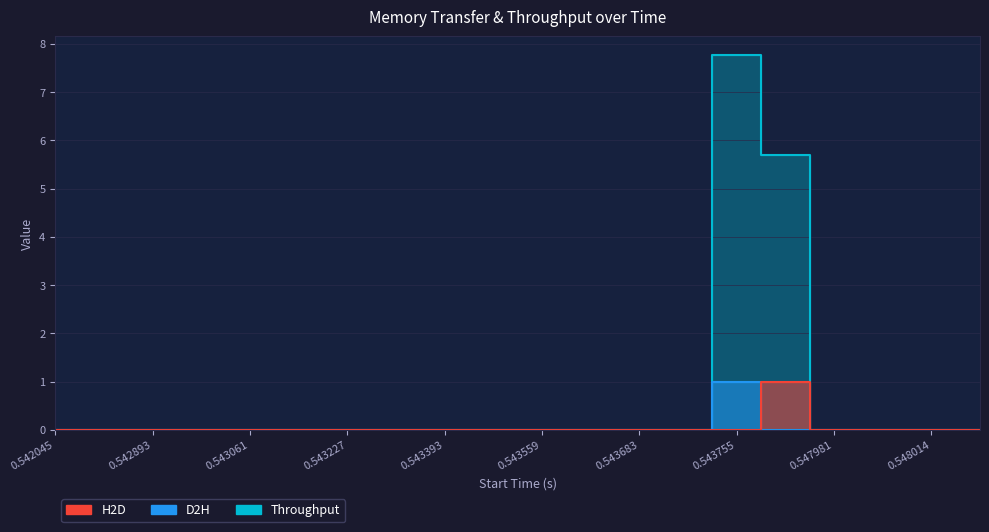

Reading left to right, extract all data points from this chart.

H2D: 0.0	0.0	0.0	0.0	0.0	0.0	0.0	0.0	0.0	0.0	0.0	0.0	0.0	0.0	0.0	1.0	0.0	0.0	0.0	0.0
D2H: 0.0	0.0	0.0	0.0	0.0	0.0	0.0	0.0	0.0	0.0	0.0	0.0	0.0	0.0	1.0	0.0	0.0	0.0	0.0	0.0
Throughput: 0.0	0.0	0.0	0.0	0.0	0.0	0.0	0.0	0.0	0.0	0.0	0.0	0.0	0.0	7.8	5.7	0.0	0.0	0.0	0.0